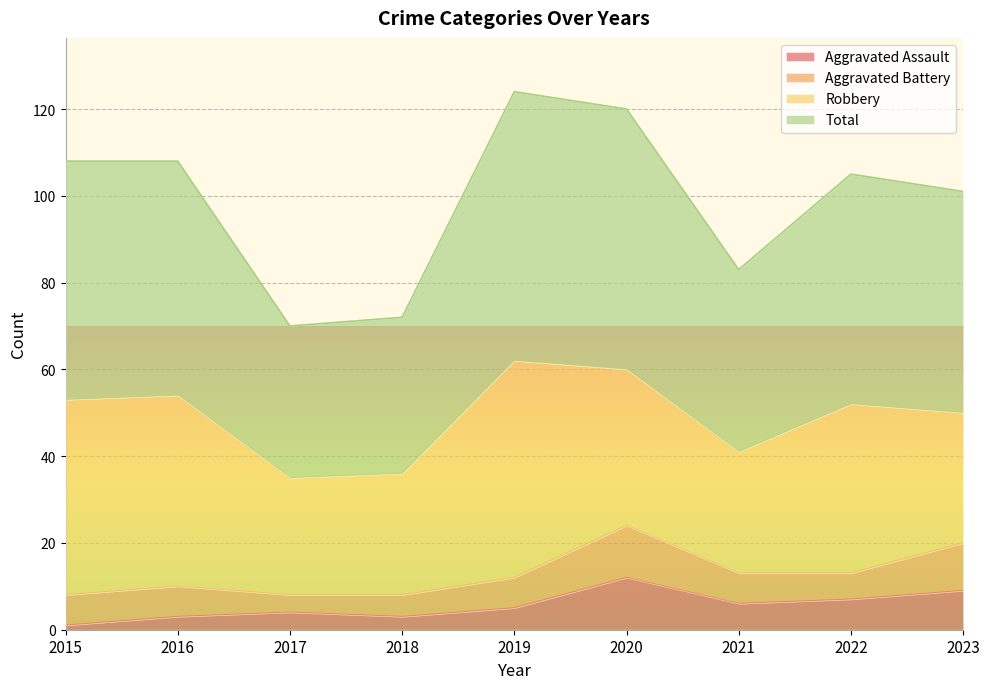

What is the maximum value for Aggravated Assault?

12